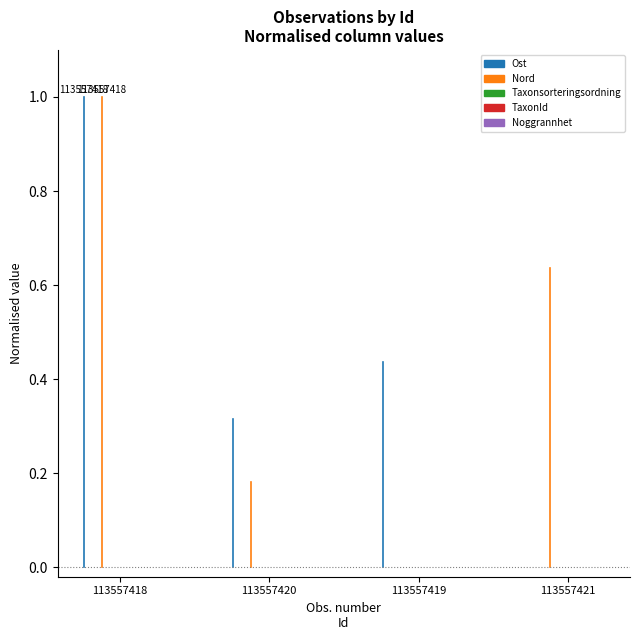

Which series has the largest total across all categories?

Nord